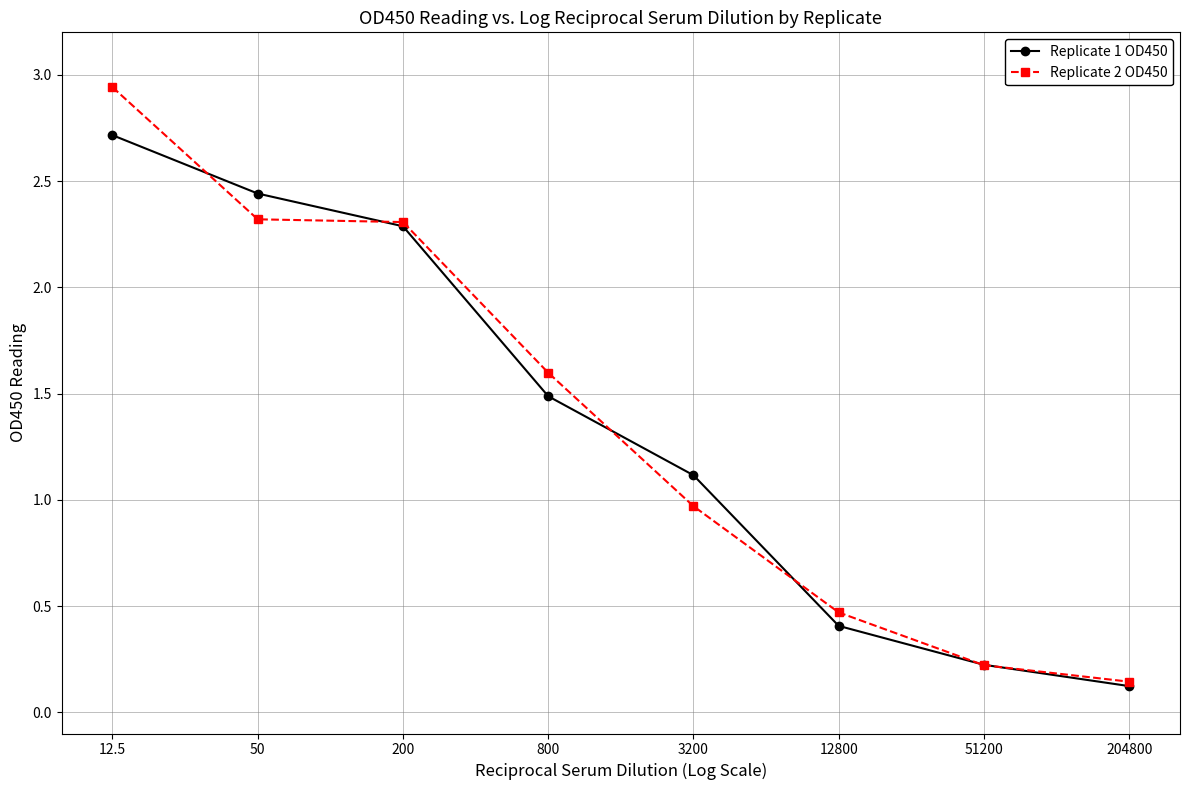

True or false: Replicate 1 OD450 has more than 2 interior local peaks.

False